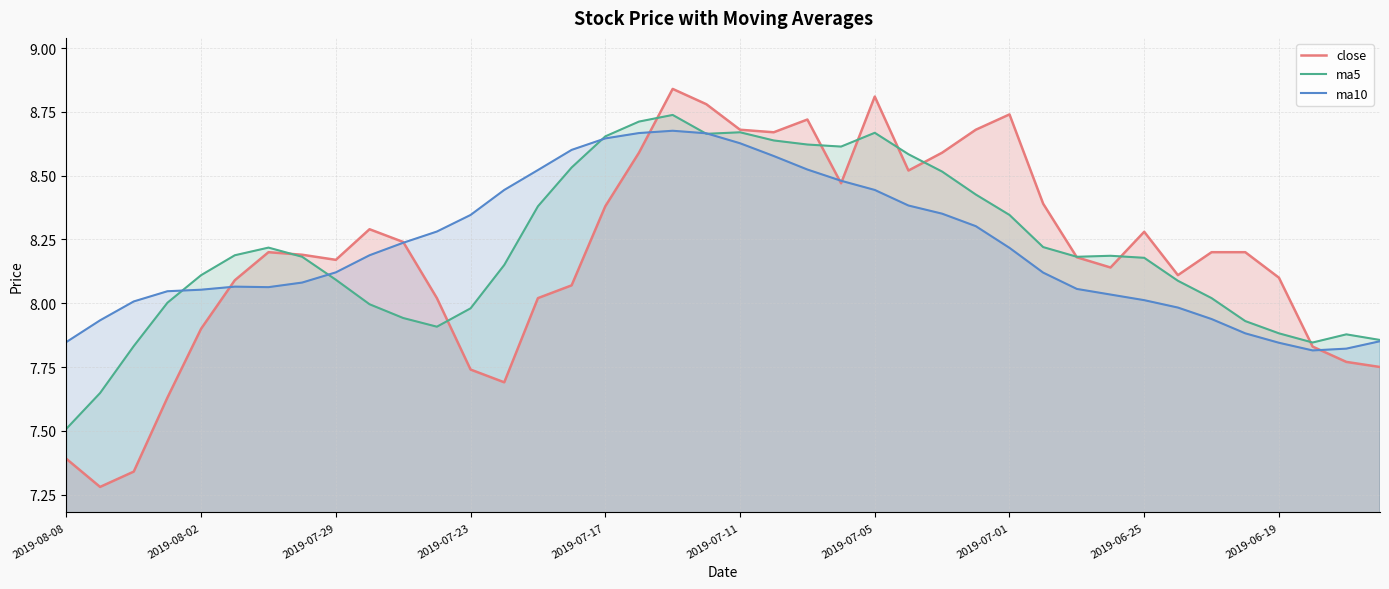

Read the close value at 26.

8.6